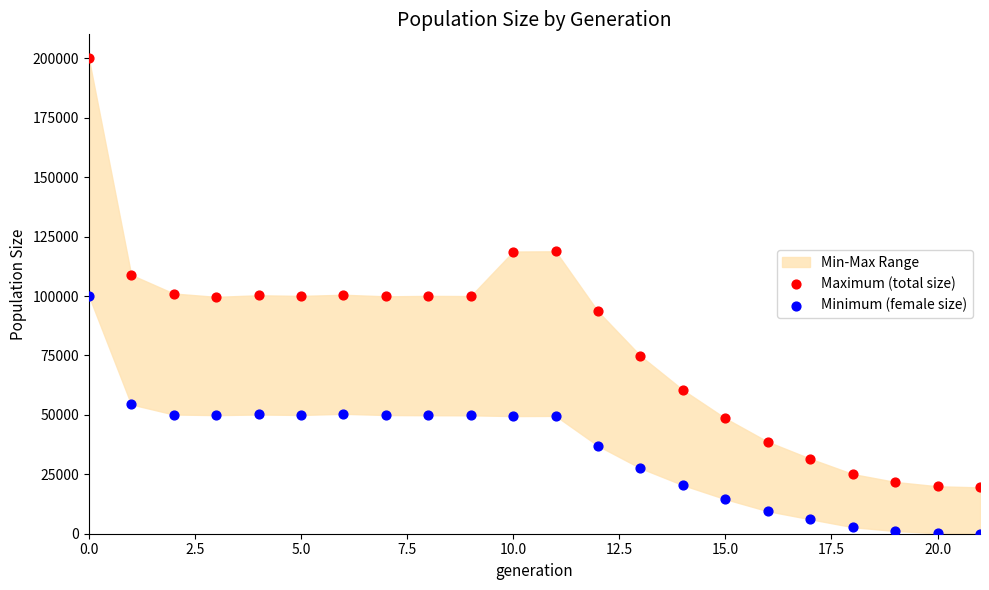

Which series reaches the maximum Y coordinate?

Maximum (total size)